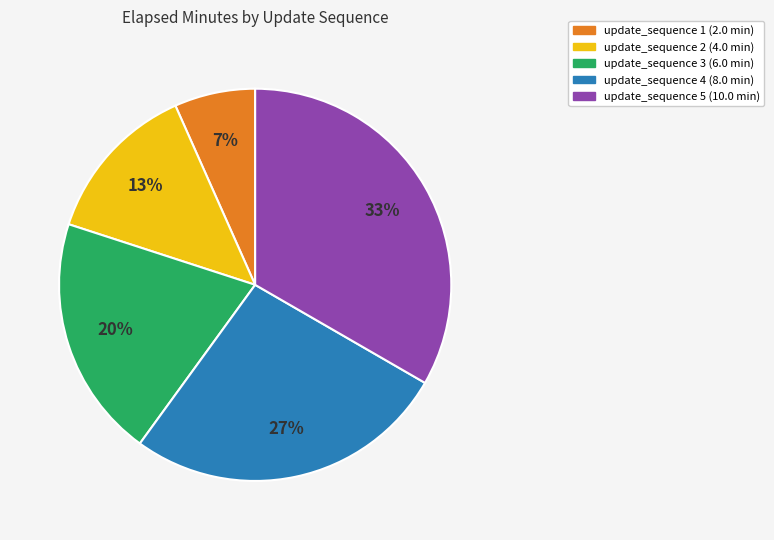

Does any single category account for the majority?

No